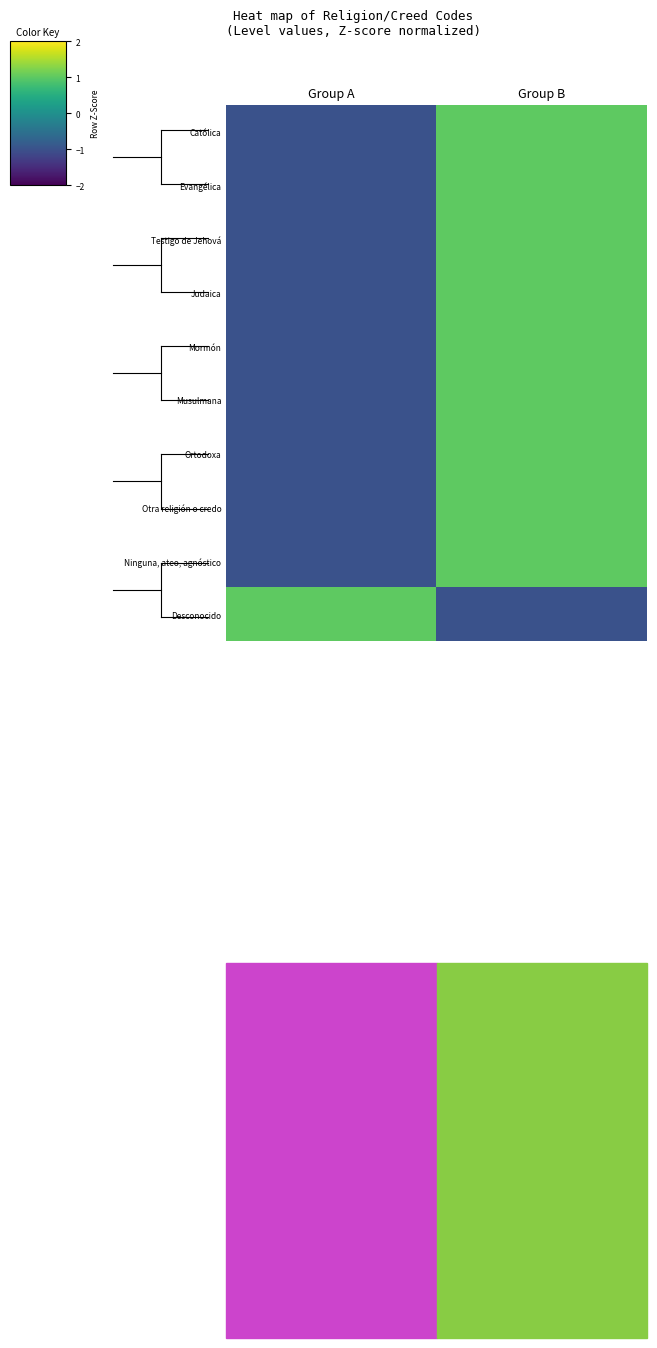

Reading right to left, extract all data points from this chart.

Católica: Group B=1	Group A=-1
Evangélica: Group B=1	Group A=-1
Testigo de Jehová: Group B=1	Group A=-1
Judaica: Group B=1	Group A=-1
Mormón: Group B=1	Group A=-1
Musulmana: Group B=1	Group A=-1
Ortodoxa: Group B=1	Group A=-1
Otra religión o credo: Group B=1	Group A=-1
Ninguna, ateo, agnóstico: Group B=1	Group A=-1
Desconocido: Group B=-1	Group A=1